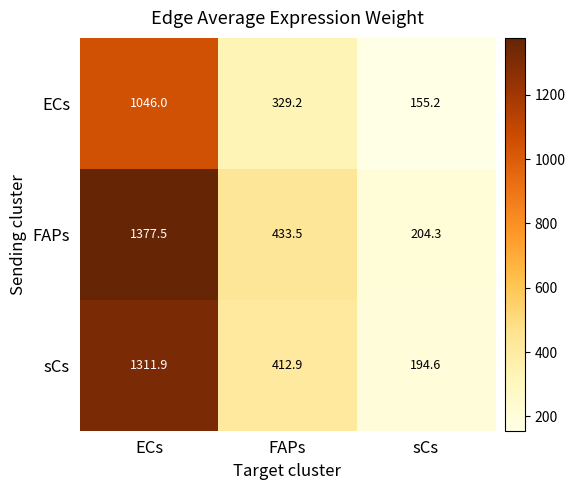

Reading left to right, extract all data points from this chart.

ECs: ECs=1046.0	FAPs=329.2	sCs=155.2
FAPs: ECs=1377.5	FAPs=433.5	sCs=204.3
sCs: ECs=1311.9	FAPs=412.9	sCs=194.6